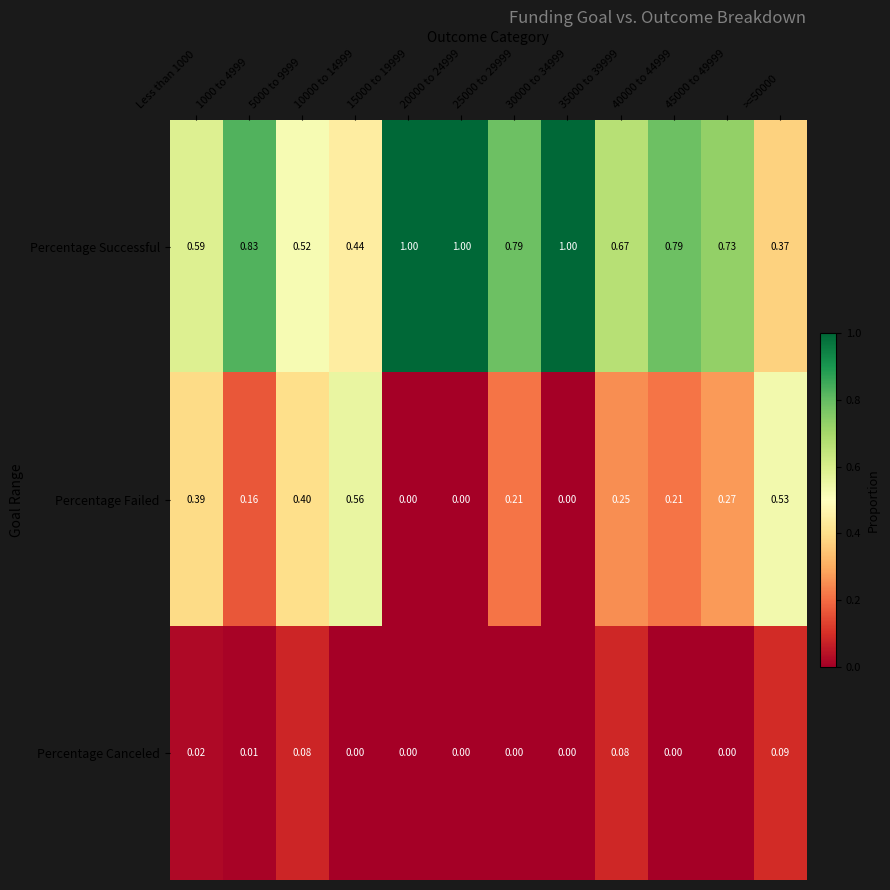

Which series has the widest spread of values?

Percentage Successful